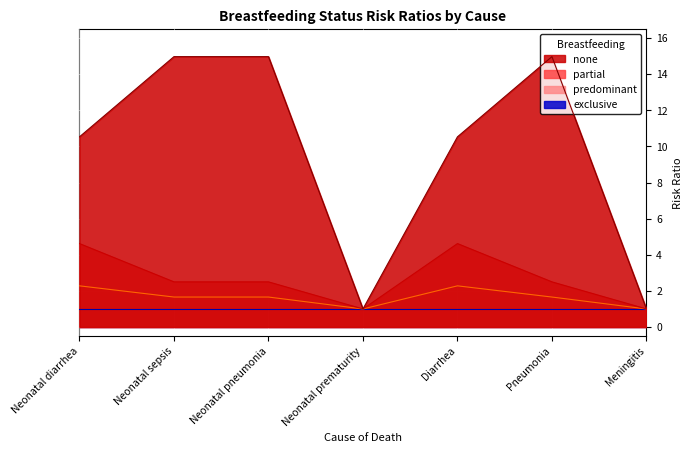

What is the greatest value displayed?

15.0